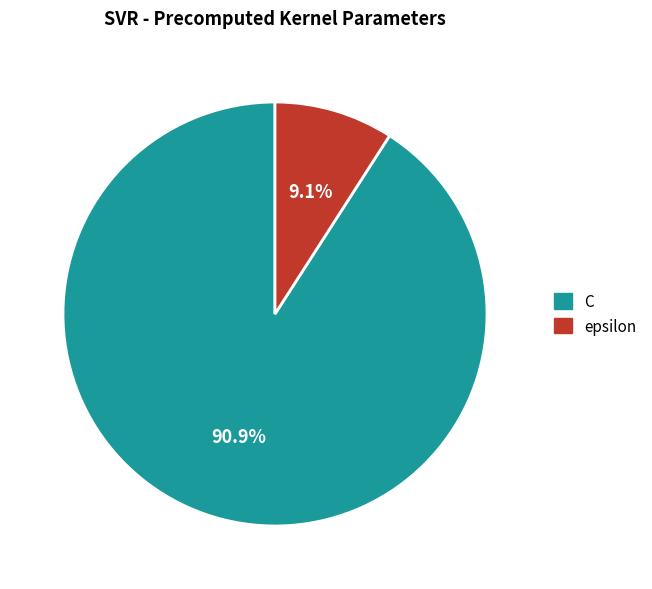

To the nearest percent, what percentage of the pie is epsilon?

9%